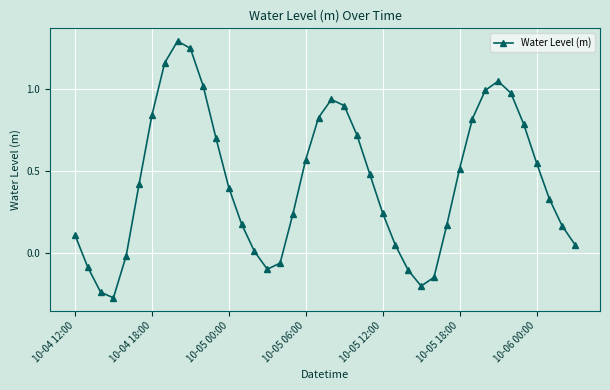

How many interior local peaks (higher than both neighbors) does the data have?

3